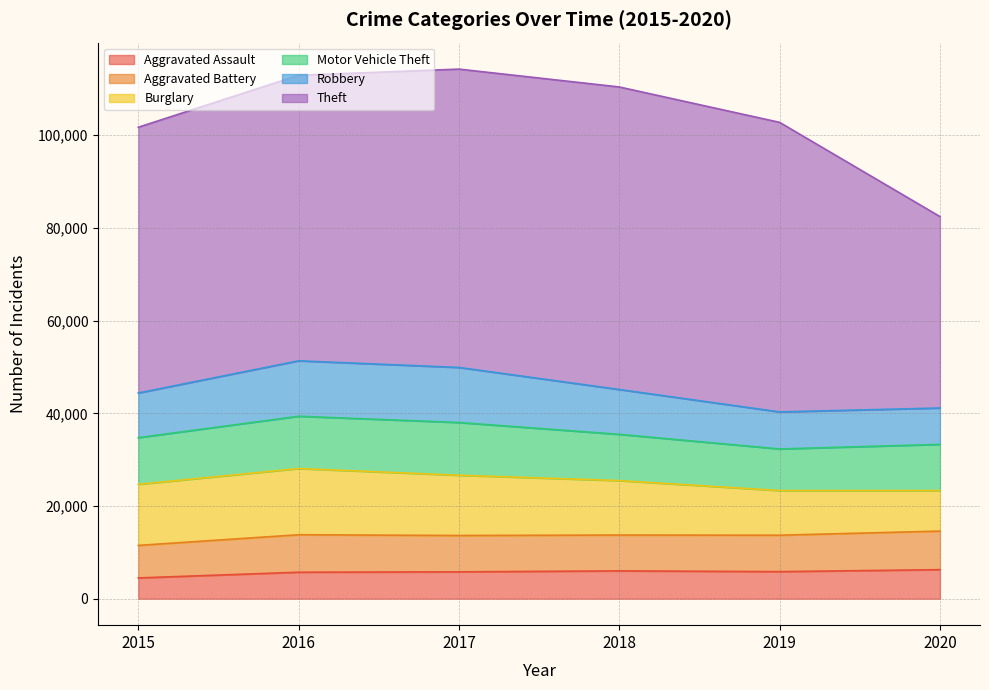

At which label does Aggravated Battery reach its minimum?

2015